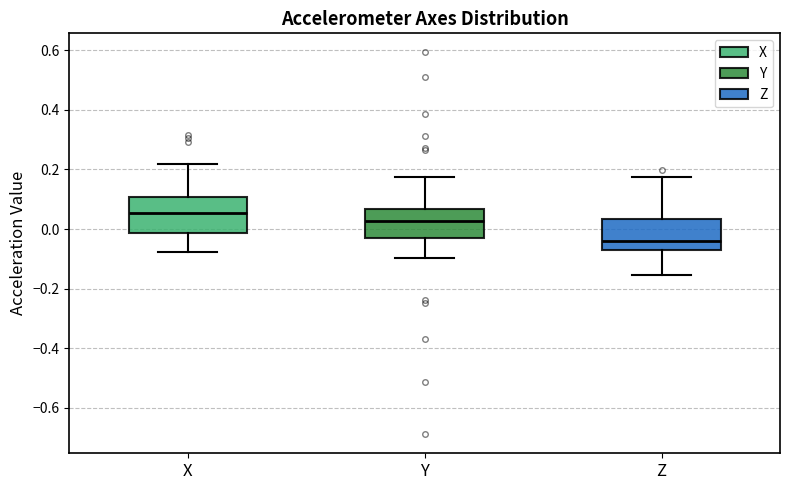

Reading left to right, transcribe this box plot: for each box, give where its median line is, the range the box spans, and where its two whiskers end, as read against the y-axis. The values are not printed on the chart, so give them approximately, as read against the axis.

X: median 0.06, box -0.02 to 0.10, whiskers -0.08 to 0.22
Y: median 0.02, box -0.04 to 0.06, whiskers -0.10 to 0.18
Z: median -0.04, box -0.08 to 0.04, whiskers -0.16 to 0.18